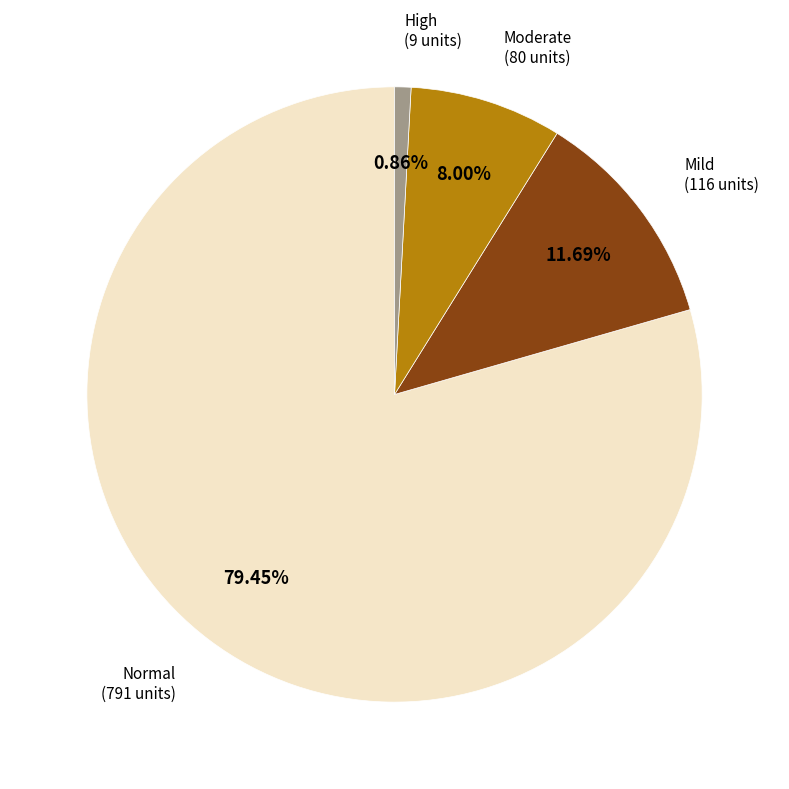

Is there a majority slice in this chart?

Yes